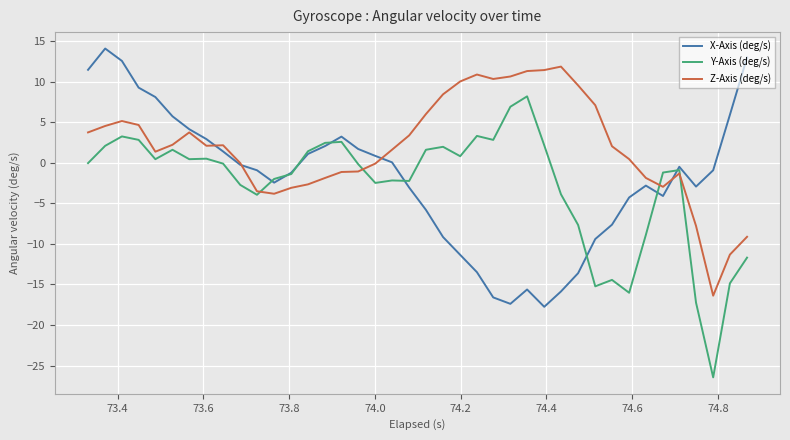

Does the chart display data point markers on the line(s)?

No